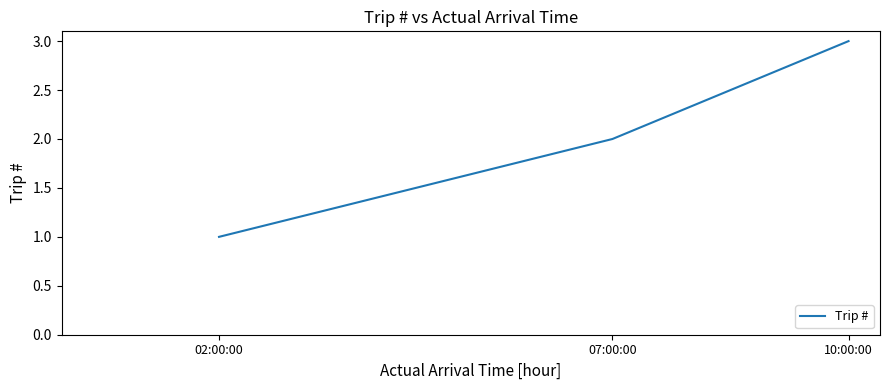

Which has a higher value, 10:00:00 or 02:00:00?

10:00:00